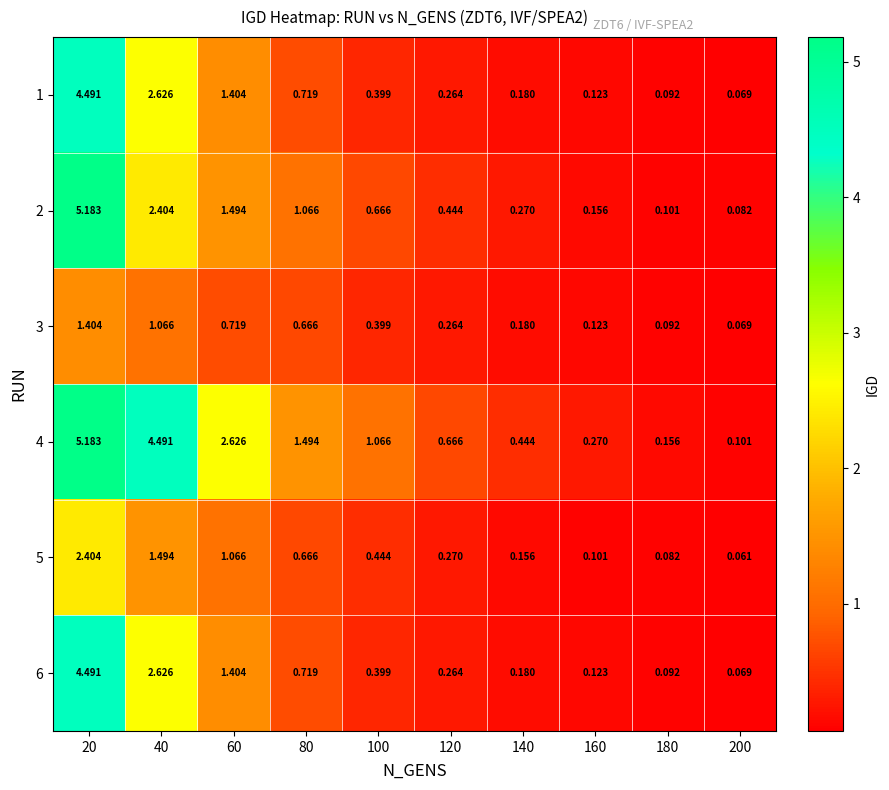

Which series has the largest range (max minus min)?

2